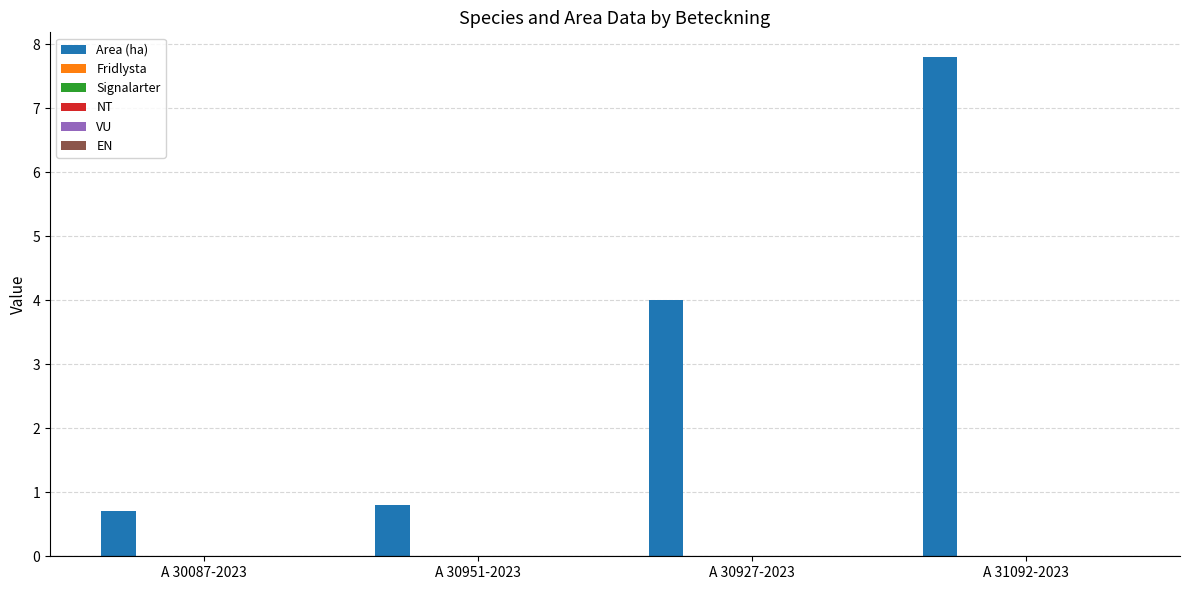

What is the difference between the second highest and minimum values?

3.3